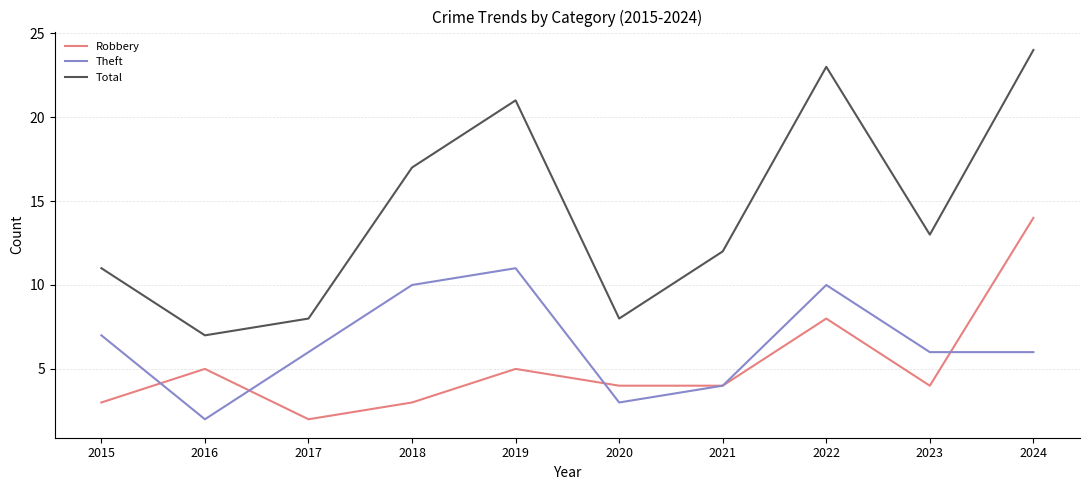

What is the maximum value shown in the chart?

24